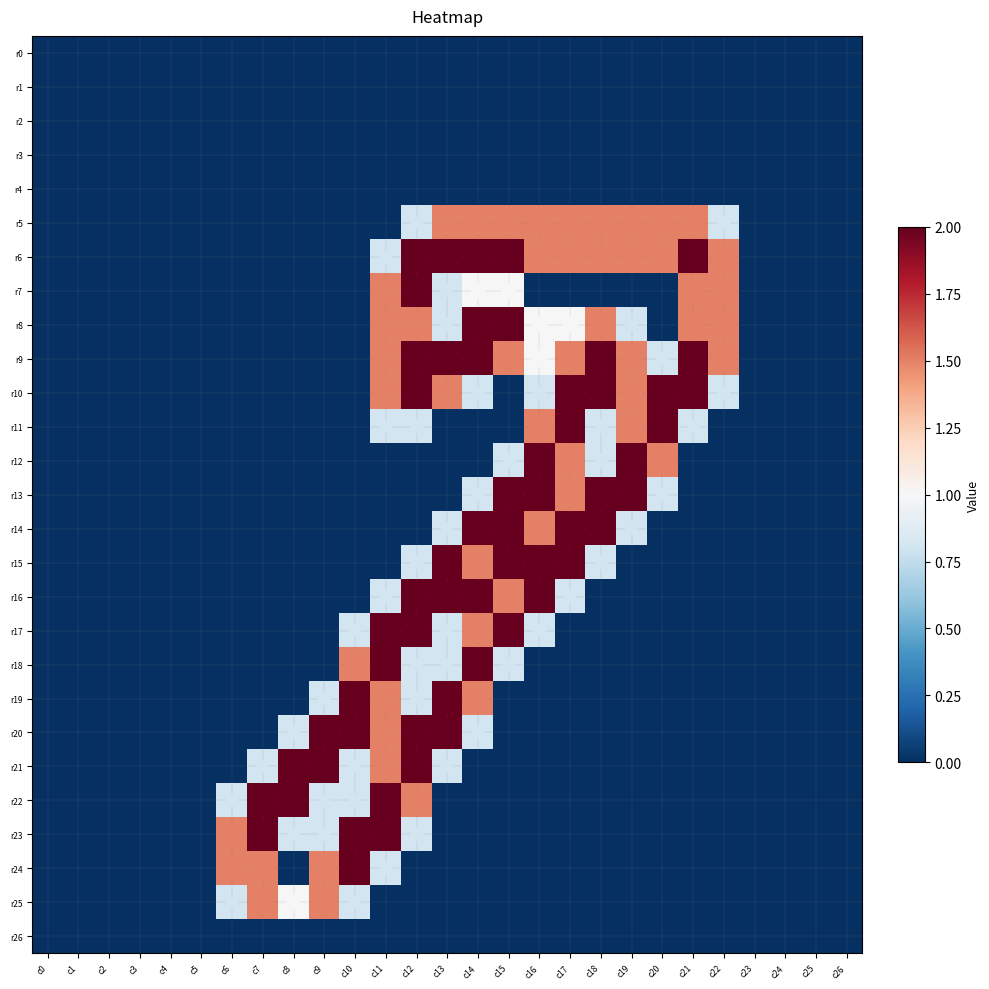

Reading left to right, what are all the values shown in this chart?

r0: c0=0.0	c1=0.0	c2=0.0	c3=0.0	c4=0.0	c5=0.0	c6=0.0	c7=0.0	c8=0.0	c9=0.0	c10=0.0	c11=0.0	c12=0.0	c13=0.0	c14=0.0	c15=0.0	c16=0.0	c17=0.0	c18=0.0	c19=0.0	c20=0.0	c21=0.0	c22=0.0	c23=0.0	c24=0.0	c25=0.0	c26=0.0
r1: c0=0.0	c1=0.0	c2=0.0	c3=0.0	c4=0.0	c5=0.0	c6=0.0	c7=0.0	c8=0.0	c9=0.0	c10=0.0	c11=0.0	c12=0.0	c13=0.0	c14=0.0	c15=0.0	c16=0.0	c17=0.0	c18=0.0	c19=0.0	c20=0.0	c21=0.0	c22=0.0	c23=0.0	c24=0.0	c25=0.0	c26=0.0
r2: c0=0.0	c1=0.0	c2=0.0	c3=0.0	c4=0.0	c5=0.0	c6=0.0	c7=0.0	c8=0.0	c9=0.0	c10=0.0	c11=0.0	c12=0.0	c13=0.0	c14=0.0	c15=0.0	c16=0.0	c17=0.0	c18=0.0	c19=0.0	c20=0.0	c21=0.0	c22=0.0	c23=0.0	c24=0.0	c25=0.0	c26=0.0
r3: c0=0.0	c1=0.0	c2=0.0	c3=0.0	c4=0.0	c5=0.0	c6=0.0	c7=0.0	c8=0.0	c9=0.0	c10=0.0	c11=0.0	c12=0.0	c13=0.0	c14=0.0	c15=0.0	c16=0.0	c17=0.0	c18=0.0	c19=0.0	c20=0.0	c21=0.0	c22=0.0	c23=0.0	c24=0.0	c25=0.0	c26=0.0
r4: c0=0.0	c1=0.0	c2=0.0	c3=0.0	c4=0.0	c5=0.0	c6=0.0	c7=0.0	c8=0.0	c9=0.0	c10=0.0	c11=0.0	c12=0.0	c13=0.0	c14=0.0	c15=0.0	c16=0.0	c17=0.0	c18=0.0	c19=0.0	c20=0.0	c21=0.0	c22=0.0	c23=0.0	c24=0.0	c25=0.0	c26=0.0
r5: c0=0.0	c1=0.0	c2=0.0	c3=0.0	c4=0.0	c5=0.0	c6=0.0	c7=0.0	c8=0.0	c9=0.0	c10=0.0	c11=0.0	c12=0.8	c13=1.5	c14=1.5	c15=1.5	c16=1.5	c17=1.5	c18=1.5	c19=1.5	c20=1.5	c21=1.5	c22=0.8	c23=0.0	c24=0.0	c25=0.0	c26=0.0
r6: c0=0.0	c1=0.0	c2=0.0	c3=0.0	c4=0.0	c5=0.0	c6=0.0	c7=0.0	c8=0.0	c9=0.0	c10=0.0	c11=0.8	c12=2.0	c13=2.0	c14=2.0	c15=2.0	c16=1.5	c17=1.5	c18=1.5	c19=1.5	c20=1.5	c21=2.0	c22=1.5	c23=0.0	c24=0.0	c25=0.0	c26=0.0
r7: c0=0.0	c1=0.0	c2=0.0	c3=0.0	c4=0.0	c5=0.0	c6=0.0	c7=0.0	c8=0.0	c9=0.0	c10=0.0	c11=1.5	c12=2.0	c13=0.8	c14=1.0	c15=1.0	c16=0.0	c17=0.0	c18=0.0	c19=0.0	c20=0.0	c21=1.5	c22=1.5	c23=0.0	c24=0.0	c25=0.0	c26=0.0
r8: c0=0.0	c1=0.0	c2=0.0	c3=0.0	c4=0.0	c5=0.0	c6=0.0	c7=0.0	c8=0.0	c9=0.0	c10=0.0	c11=1.5	c12=1.5	c13=0.8	c14=2.0	c15=2.0	c16=1.0	c17=1.0	c18=1.5	c19=0.8	c20=0.0	c21=1.5	c22=1.5	c23=0.0	c24=0.0	c25=0.0	c26=0.0
r9: c0=0.0	c1=0.0	c2=0.0	c3=0.0	c4=0.0	c5=0.0	c6=0.0	c7=0.0	c8=0.0	c9=0.0	c10=0.0	c11=1.5	c12=2.0	c13=2.0	c14=2.0	c15=1.5	c16=1.0	c17=1.5	c18=2.0	c19=1.5	c20=0.8	c21=2.0	c22=1.5	c23=0.0	c24=0.0	c25=0.0	c26=0.0
r10: c0=0.0	c1=0.0	c2=0.0	c3=0.0	c4=0.0	c5=0.0	c6=0.0	c7=0.0	c8=0.0	c9=0.0	c10=0.0	c11=1.5	c12=2.0	c13=1.5	c14=0.8	c15=0.0	c16=0.8	c17=2.0	c18=2.0	c19=1.5	c20=2.0	c21=2.0	c22=0.8	c23=0.0	c24=0.0	c25=0.0	c26=0.0
r11: c0=0.0	c1=0.0	c2=0.0	c3=0.0	c4=0.0	c5=0.0	c6=0.0	c7=0.0	c8=0.0	c9=0.0	c10=0.0	c11=0.8	c12=0.8	c13=0.0	c14=0.0	c15=0.0	c16=1.5	c17=2.0	c18=0.8	c19=1.5	c20=2.0	c21=0.8	c22=0.0	c23=0.0	c24=0.0	c25=0.0	c26=0.0
r12: c0=0.0	c1=0.0	c2=0.0	c3=0.0	c4=0.0	c5=0.0	c6=0.0	c7=0.0	c8=0.0	c9=0.0	c10=0.0	c11=0.0	c12=0.0	c13=0.0	c14=0.0	c15=0.8	c16=2.0	c17=1.5	c18=0.8	c19=2.0	c20=1.5	c21=0.0	c22=0.0	c23=0.0	c24=0.0	c25=0.0	c26=0.0
r13: c0=0.0	c1=0.0	c2=0.0	c3=0.0	c4=0.0	c5=0.0	c6=0.0	c7=0.0	c8=0.0	c9=0.0	c10=0.0	c11=0.0	c12=0.0	c13=0.0	c14=0.8	c15=2.0	c16=2.0	c17=1.5	c18=2.0	c19=2.0	c20=0.8	c21=0.0	c22=0.0	c23=0.0	c24=0.0	c25=0.0	c26=0.0
r14: c0=0.0	c1=0.0	c2=0.0	c3=0.0	c4=0.0	c5=0.0	c6=0.0	c7=0.0	c8=0.0	c9=0.0	c10=0.0	c11=0.0	c12=0.0	c13=0.8	c14=2.0	c15=2.0	c16=1.5	c17=2.0	c18=2.0	c19=0.8	c20=0.0	c21=0.0	c22=0.0	c23=0.0	c24=0.0	c25=0.0	c26=0.0
r15: c0=0.0	c1=0.0	c2=0.0	c3=0.0	c4=0.0	c5=0.0	c6=0.0	c7=0.0	c8=0.0	c9=0.0	c10=0.0	c11=0.0	c12=0.8	c13=2.0	c14=1.5	c15=2.0	c16=2.0	c17=2.0	c18=0.8	c19=0.0	c20=0.0	c21=0.0	c22=0.0	c23=0.0	c24=0.0	c25=0.0	c26=0.0
r16: c0=0.0	c1=0.0	c2=0.0	c3=0.0	c4=0.0	c5=0.0	c6=0.0	c7=0.0	c8=0.0	c9=0.0	c10=0.0	c11=0.8	c12=2.0	c13=2.0	c14=2.0	c15=1.5	c16=2.0	c17=0.8	c18=0.0	c19=0.0	c20=0.0	c21=0.0	c22=0.0	c23=0.0	c24=0.0	c25=0.0	c26=0.0
r17: c0=0.0	c1=0.0	c2=0.0	c3=0.0	c4=0.0	c5=0.0	c6=0.0	c7=0.0	c8=0.0	c9=0.0	c10=0.8	c11=2.0	c12=2.0	c13=0.8	c14=1.5	c15=2.0	c16=0.8	c17=0.0	c18=0.0	c19=0.0	c20=0.0	c21=0.0	c22=0.0	c23=0.0	c24=0.0	c25=0.0	c26=0.0
r18: c0=0.0	c1=0.0	c2=0.0	c3=0.0	c4=0.0	c5=0.0	c6=0.0	c7=0.0	c8=0.0	c9=0.0	c10=1.5	c11=2.0	c12=0.8	c13=0.8	c14=2.0	c15=0.8	c16=0.0	c17=0.0	c18=0.0	c19=0.0	c20=0.0	c21=0.0	c22=0.0	c23=0.0	c24=0.0	c25=0.0	c26=0.0
r19: c0=0.0	c1=0.0	c2=0.0	c3=0.0	c4=0.0	c5=0.0	c6=0.0	c7=0.0	c8=0.0	c9=0.8	c10=2.0	c11=1.5	c12=0.8	c13=2.0	c14=1.5	c15=0.0	c16=0.0	c17=0.0	c18=0.0	c19=0.0	c20=0.0	c21=0.0	c22=0.0	c23=0.0	c24=0.0	c25=0.0	c26=0.0
r20: c0=0.0	c1=0.0	c2=0.0	c3=0.0	c4=0.0	c5=0.0	c6=0.0	c7=0.0	c8=0.8	c9=2.0	c10=2.0	c11=1.5	c12=2.0	c13=2.0	c14=0.8	c15=0.0	c16=0.0	c17=0.0	c18=0.0	c19=0.0	c20=0.0	c21=0.0	c22=0.0	c23=0.0	c24=0.0	c25=0.0	c26=0.0
r21: c0=0.0	c1=0.0	c2=0.0	c3=0.0	c4=0.0	c5=0.0	c6=0.0	c7=0.8	c8=2.0	c9=2.0	c10=0.8	c11=1.5	c12=2.0	c13=0.8	c14=0.0	c15=0.0	c16=0.0	c17=0.0	c18=0.0	c19=0.0	c20=0.0	c21=0.0	c22=0.0	c23=0.0	c24=0.0	c25=0.0	c26=0.0
r22: c0=0.0	c1=0.0	c2=0.0	c3=0.0	c4=0.0	c5=0.0	c6=0.8	c7=2.0	c8=2.0	c9=0.8	c10=0.8	c11=2.0	c12=1.5	c13=0.0	c14=0.0	c15=0.0	c16=0.0	c17=0.0	c18=0.0	c19=0.0	c20=0.0	c21=0.0	c22=0.0	c23=0.0	c24=0.0	c25=0.0	c26=0.0
r23: c0=0.0	c1=0.0	c2=0.0	c3=0.0	c4=0.0	c5=0.0	c6=1.5	c7=2.0	c8=0.8	c9=0.8	c10=2.0	c11=2.0	c12=0.8	c13=0.0	c14=0.0	c15=0.0	c16=0.0	c17=0.0	c18=0.0	c19=0.0	c20=0.0	c21=0.0	c22=0.0	c23=0.0	c24=0.0	c25=0.0	c26=0.0
r24: c0=0.0	c1=0.0	c2=0.0	c3=0.0	c4=0.0	c5=0.0	c6=1.5	c7=1.5	c8=0.0	c9=1.5	c10=2.0	c11=0.8	c12=0.0	c13=0.0	c14=0.0	c15=0.0	c16=0.0	c17=0.0	c18=0.0	c19=0.0	c20=0.0	c21=0.0	c22=0.0	c23=0.0	c24=0.0	c25=0.0	c26=0.0
r25: c0=0.0	c1=0.0	c2=0.0	c3=0.0	c4=0.0	c5=0.0	c6=0.8	c7=1.5	c8=1.0	c9=1.5	c10=0.8	c11=0.0	c12=0.0	c13=0.0	c14=0.0	c15=0.0	c16=0.0	c17=0.0	c18=0.0	c19=0.0	c20=0.0	c21=0.0	c22=0.0	c23=0.0	c24=0.0	c25=0.0	c26=0.0
r26: c0=0.0	c1=0.0	c2=0.0	c3=0.0	c4=0.0	c5=0.0	c6=0.0	c7=0.0	c8=0.0	c9=0.0	c10=0.0	c11=0.0	c12=0.0	c13=0.0	c14=0.0	c15=0.0	c16=0.0	c17=0.0	c18=0.0	c19=0.0	c20=0.0	c21=0.0	c22=0.0	c23=0.0	c24=0.0	c25=0.0	c26=0.0